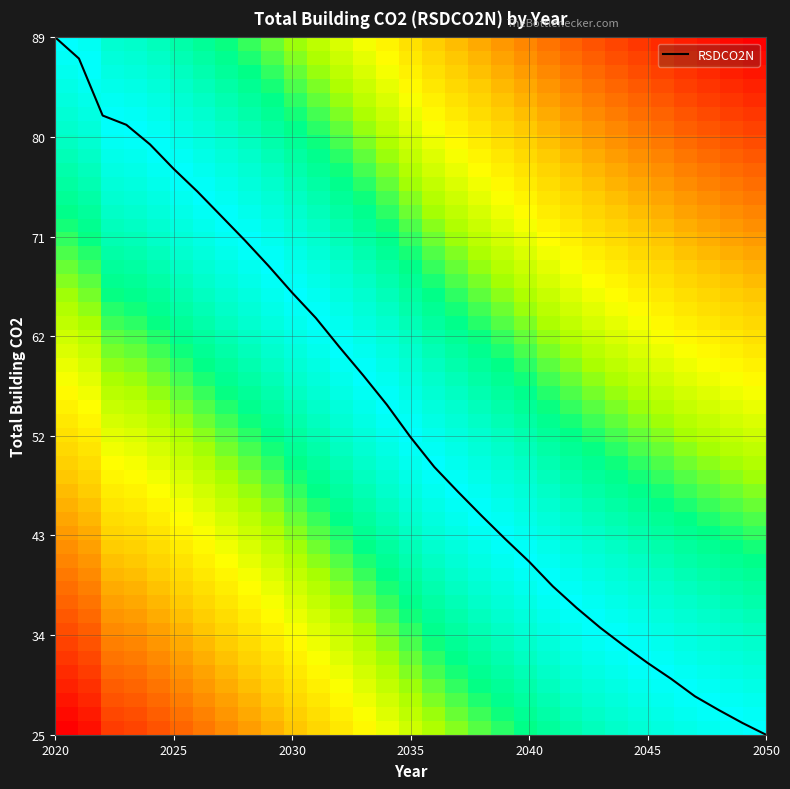

What is the maximum value shown in the chart?

89.1